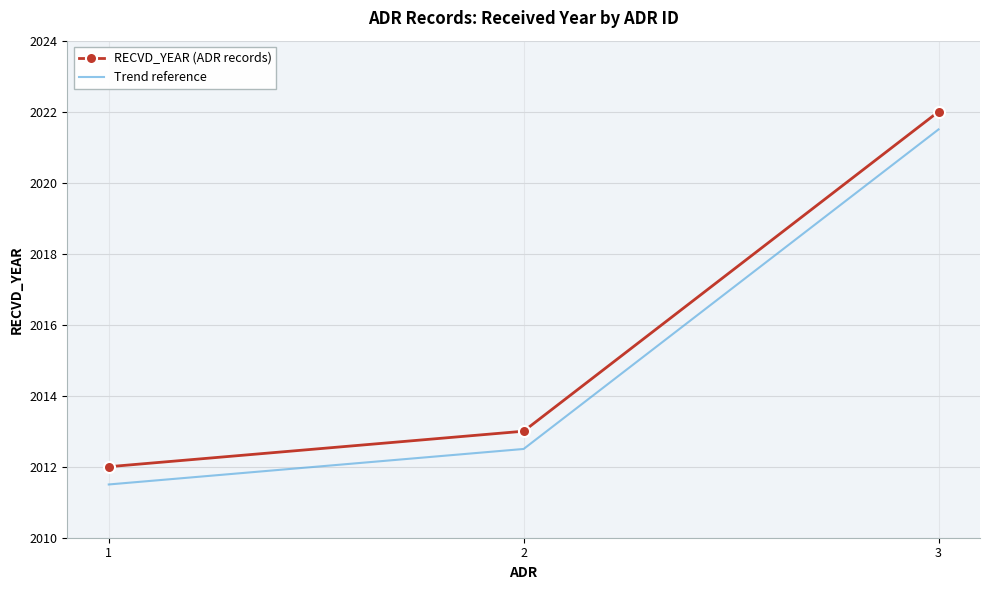

Reading left to right, transcribe all the data shown in this chart.

RECVD_YEAR (ADR records): 1=2012.0	2=2013.0	3=2022.0
Trend reference: 1=2011.5	2=2012.5	3=2021.5